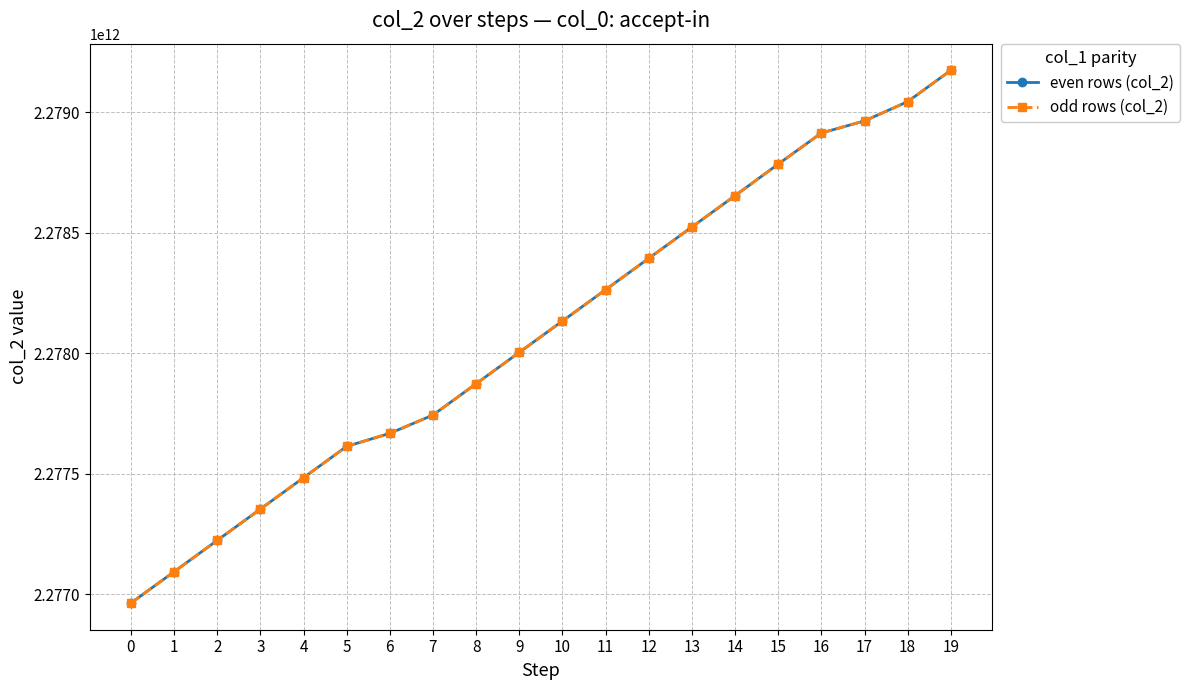

Which series has the largest range (max minus min)?

odd rows (col_2)